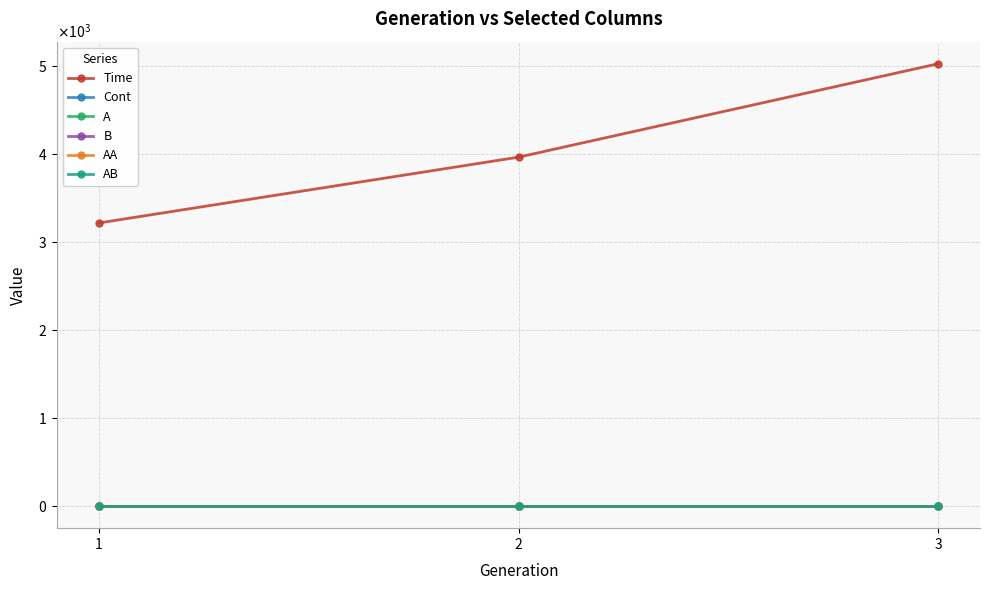

True or false: Cont has a value of 0.0 at 3.

False